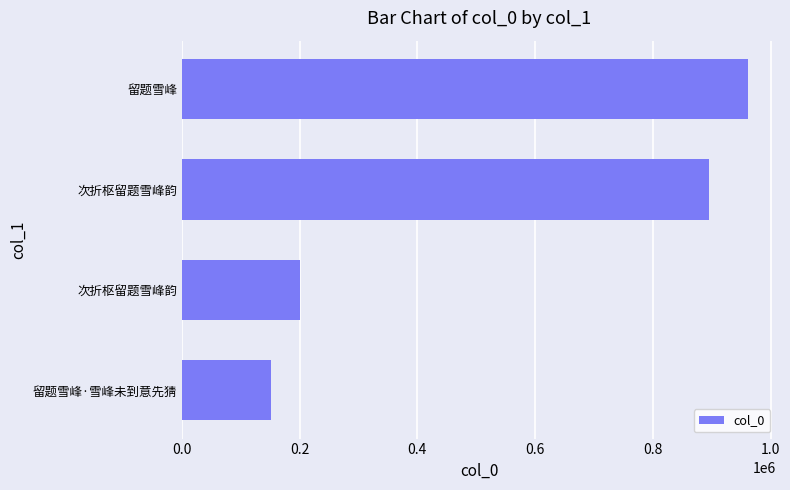

How many bars are there in total?

4